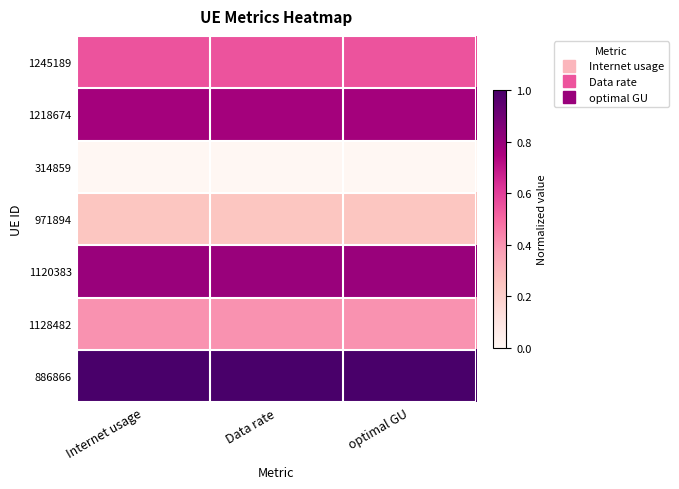

What is the total value across all series at Internet usage?

3.8